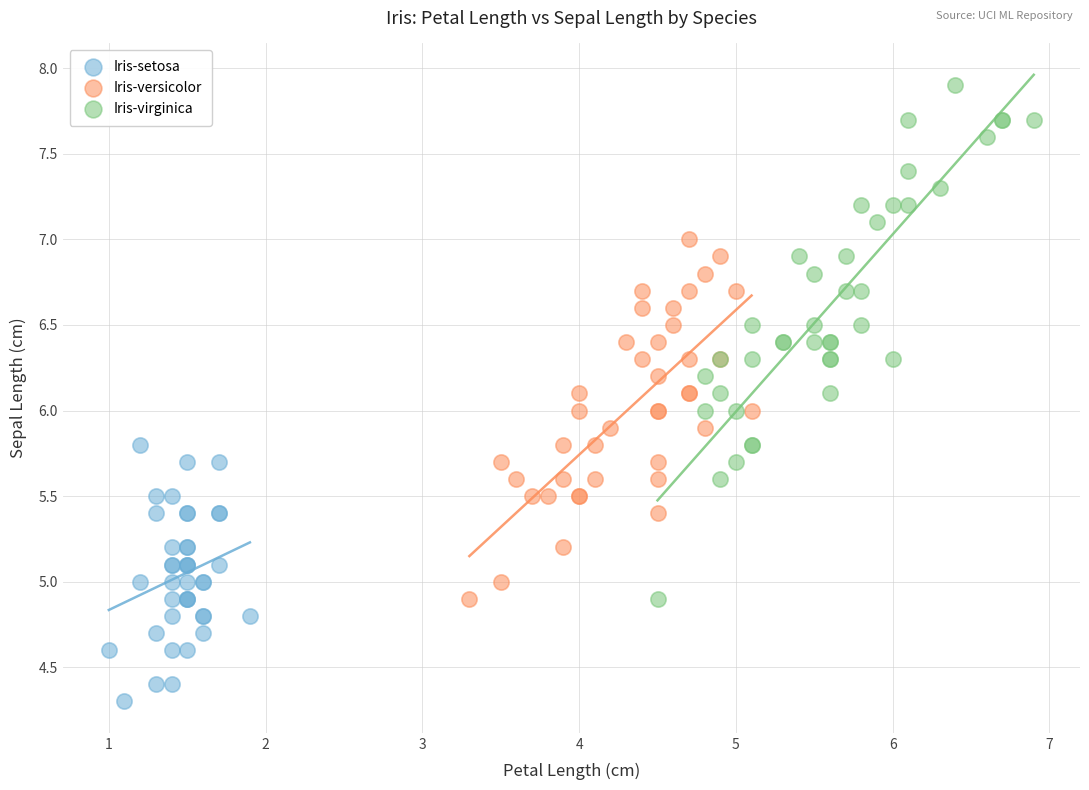

Which series contains the highest Y value?

Iris-virginica